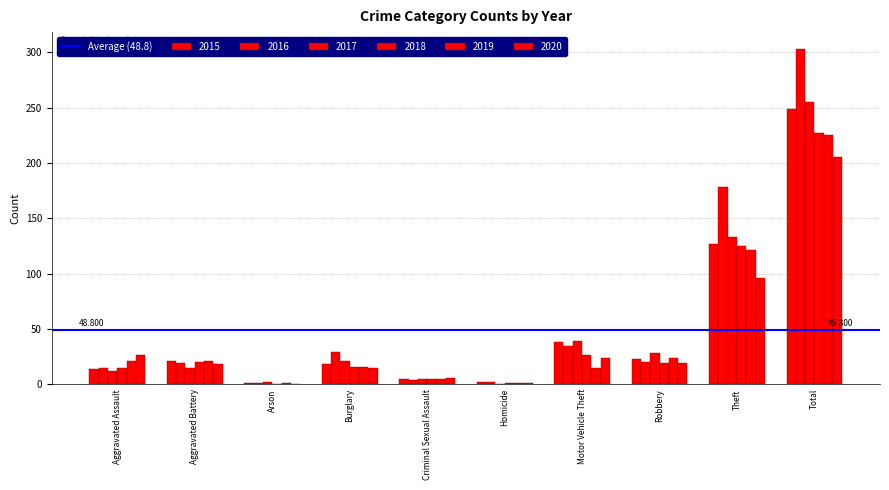

The value of 2020 at Robbery is 19. True or false?

True